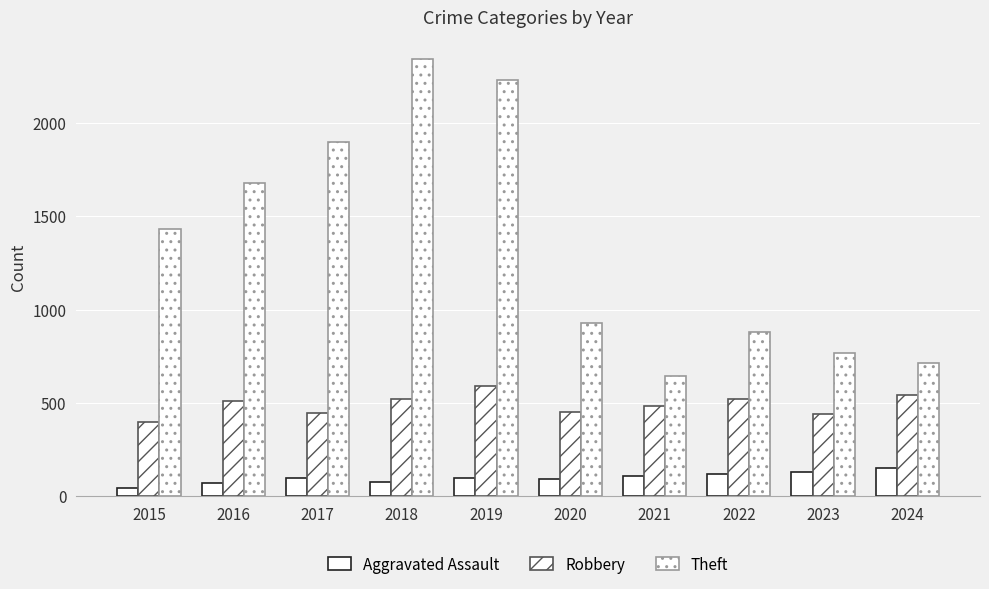

At which category does the chart reach its minimum across all series?

2015